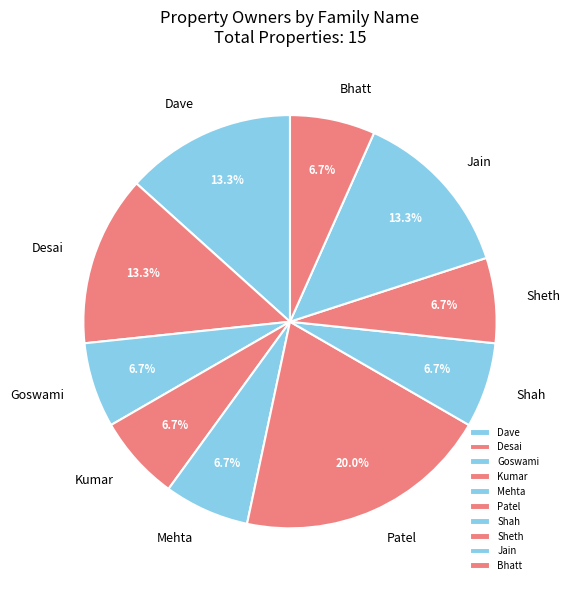

How many segments does this pie chart have?

10